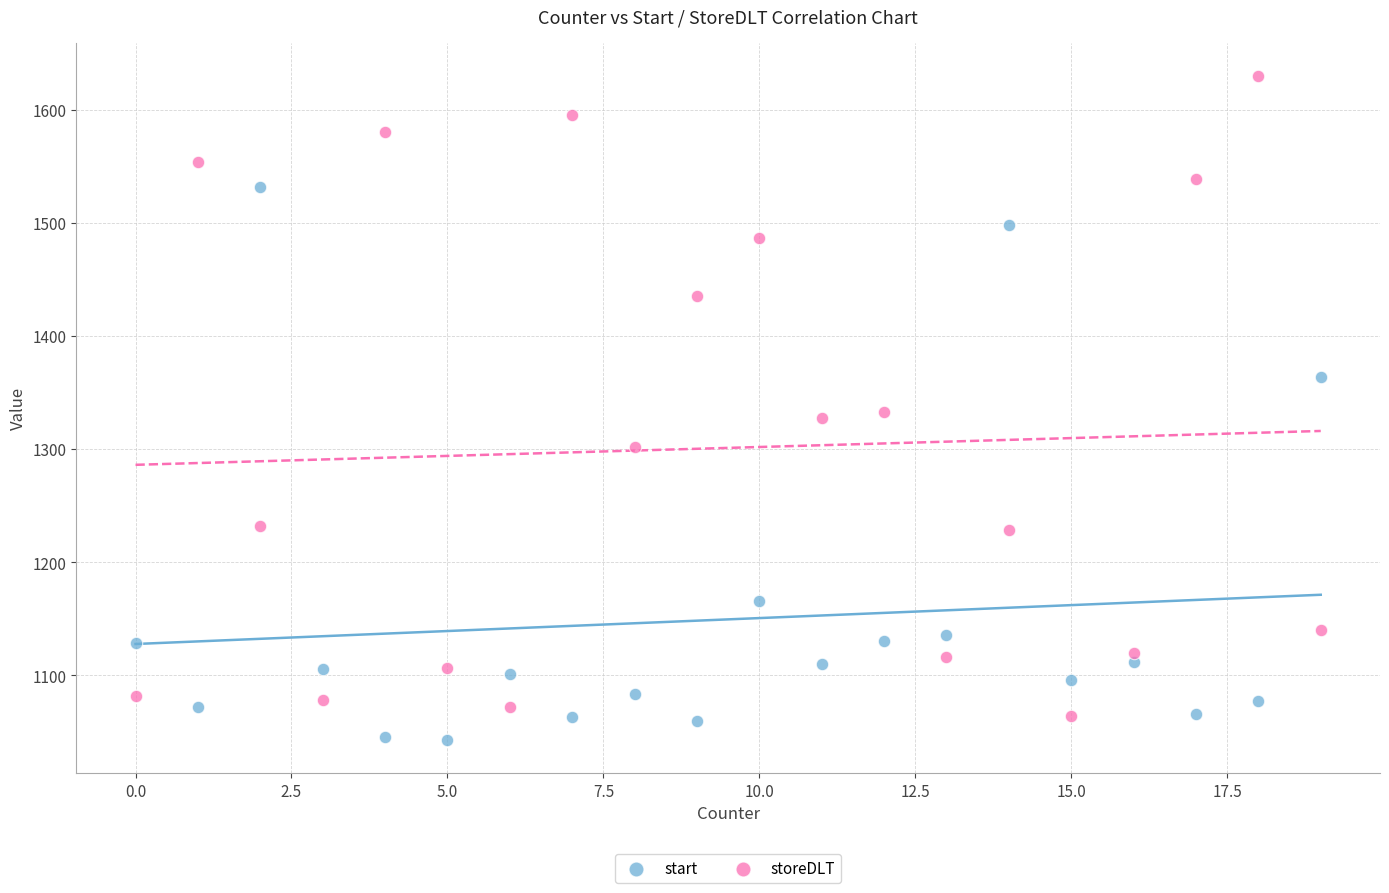

Which series has the largest Y range (max minus min)?

storeDLT